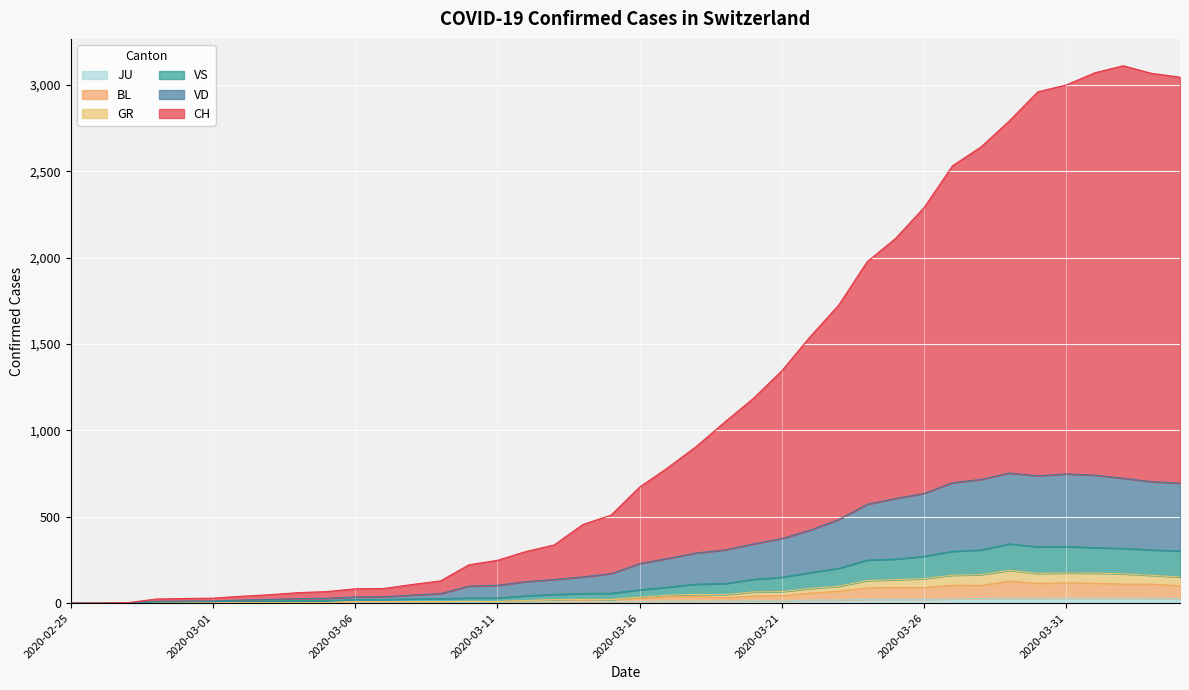

What is the maximum value shown in the chart?

3110